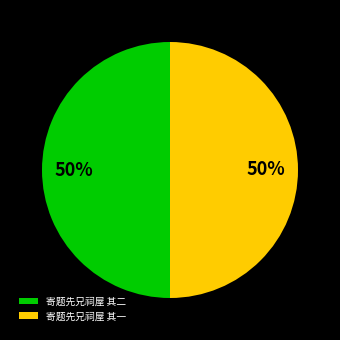

Count the number of slices in the pie.

2